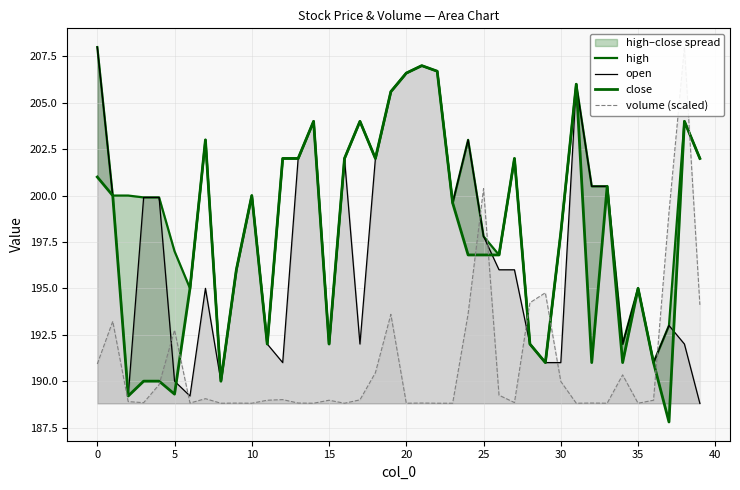

At which category is the sum across all series the highest?

19